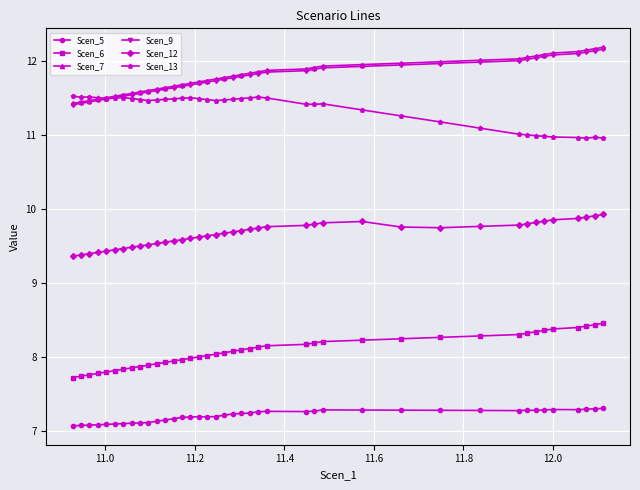

At how many categories does at least one series exceed 10?

40